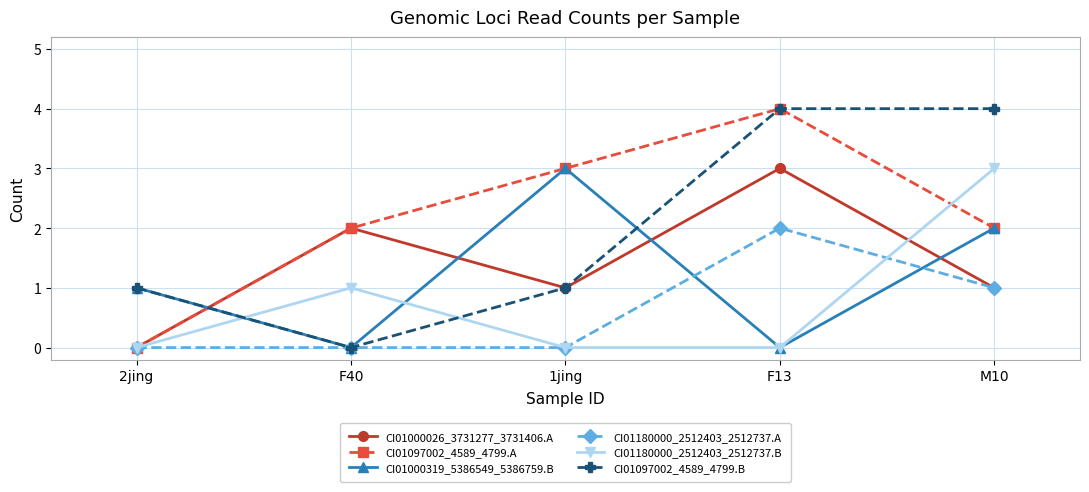

Where do CI01180000_2512403_2512737.B and CI01097002_4589_4799.B first cross each other?

2jing and F40